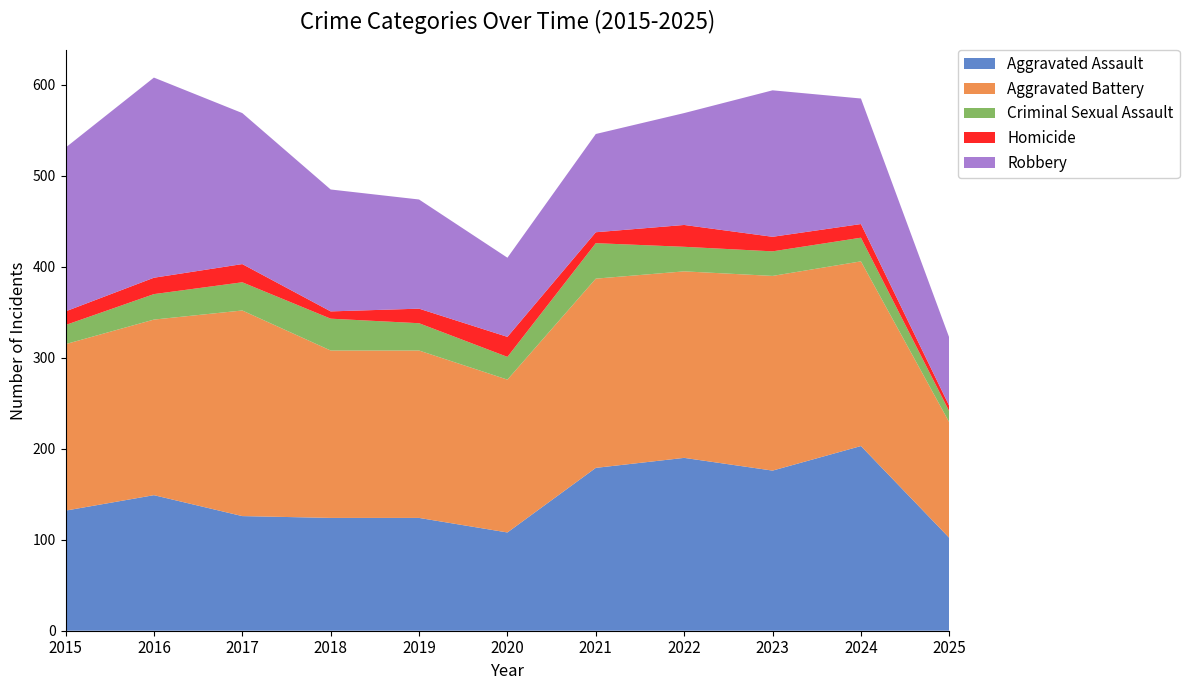

Reading left to right, transcribe all the data shown in this chart.

Aggravated Assault: 132	149	126	124	124	108	179	190	176	203	102
Aggravated Battery: 183	193	226	184	184	168	208	205	214	203	127
Criminal Sexual Assault: 21	28	31	35	30	25	39	27	27	26	12
Homicide: 15	18	20	8	16	22	12	24	16	15	6
Robbery: 180	220	166	134	120	87	108	123	161	138	75